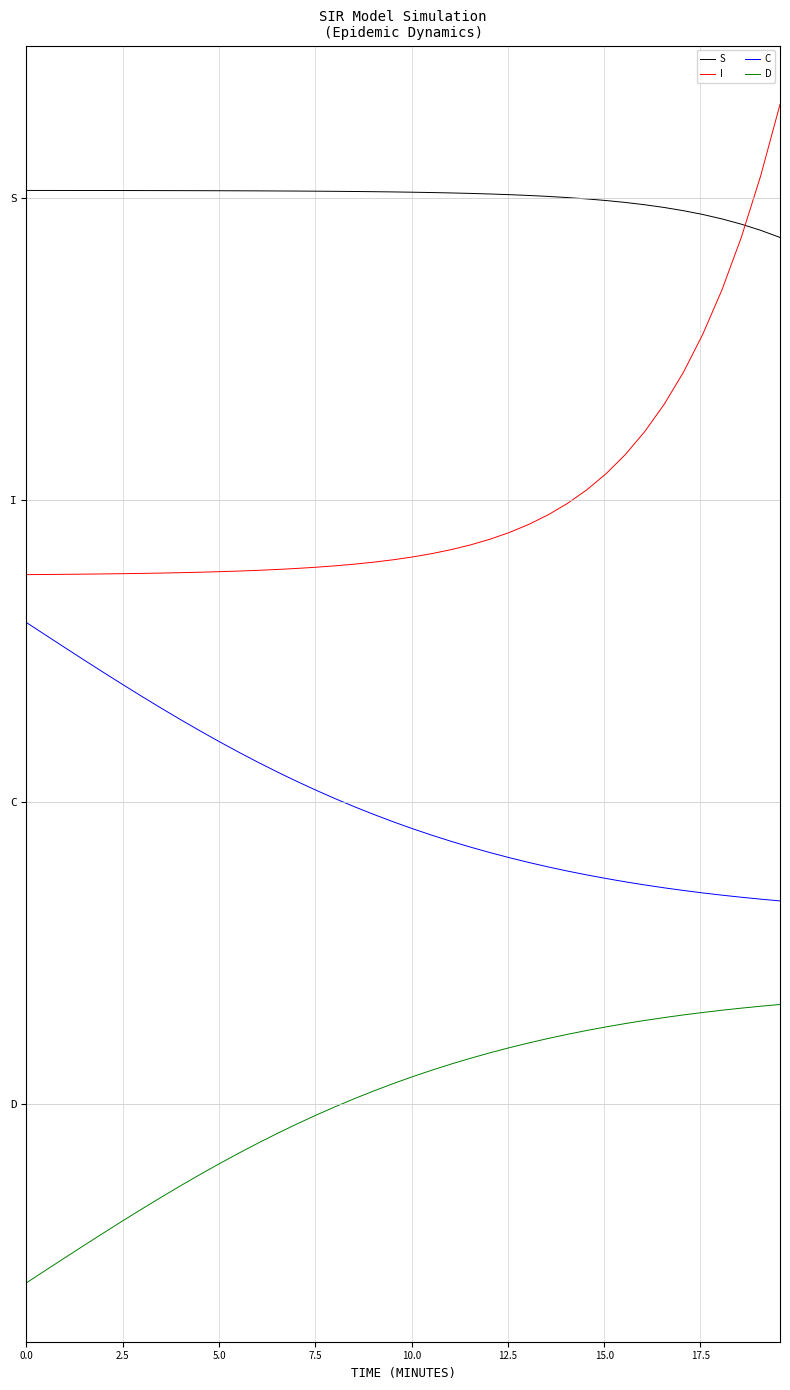

What is the minimum value shown in the chart?

-0.6